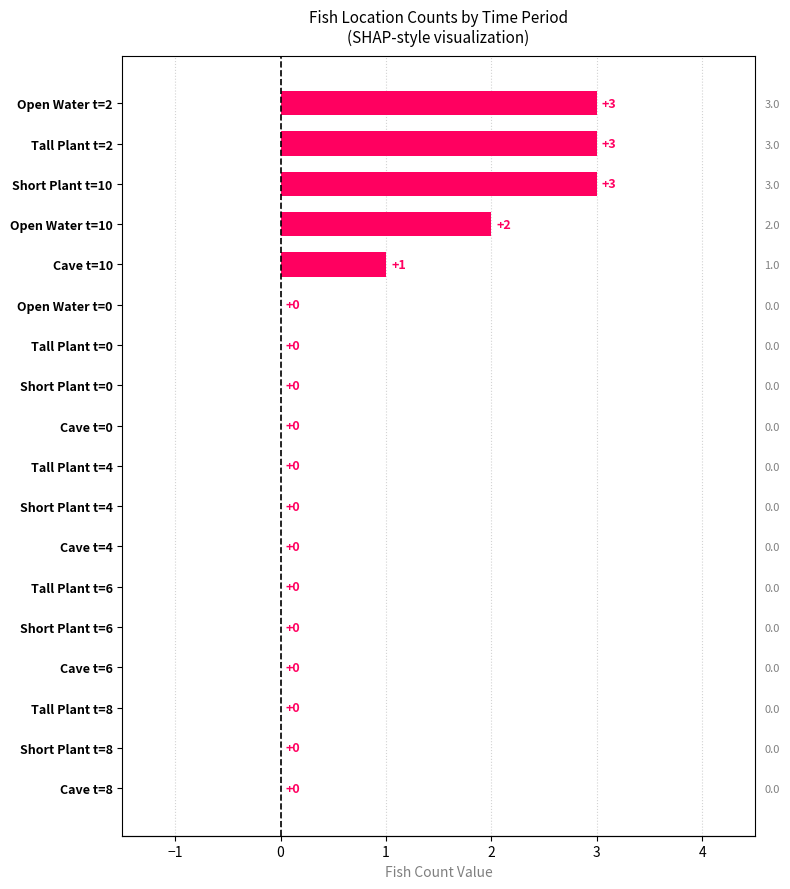

The value at Cave t=4 is 0. True or false?

True